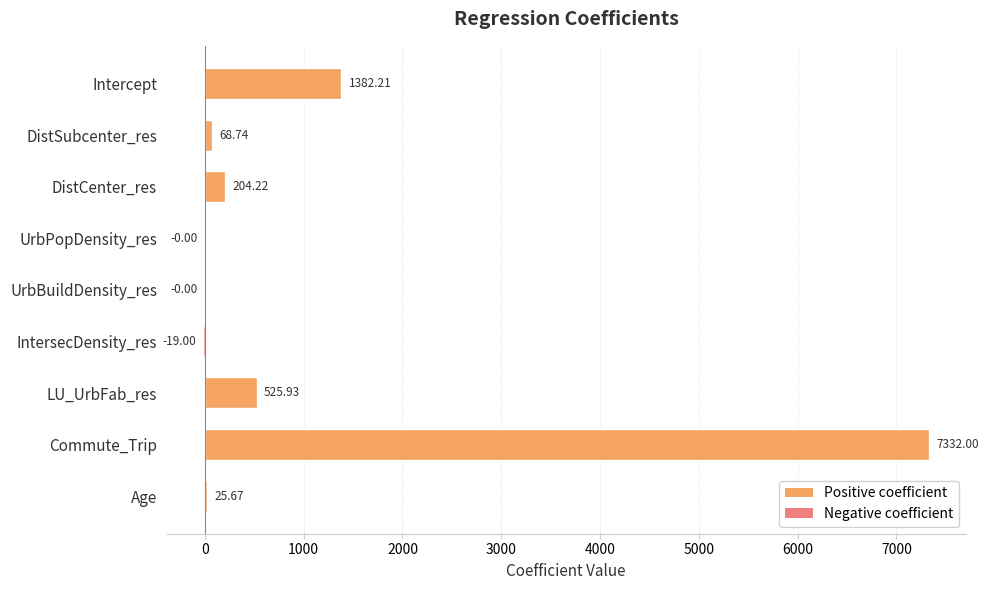

What is the change in value from DistCenter_res to Commute_Trip?

+7127.8